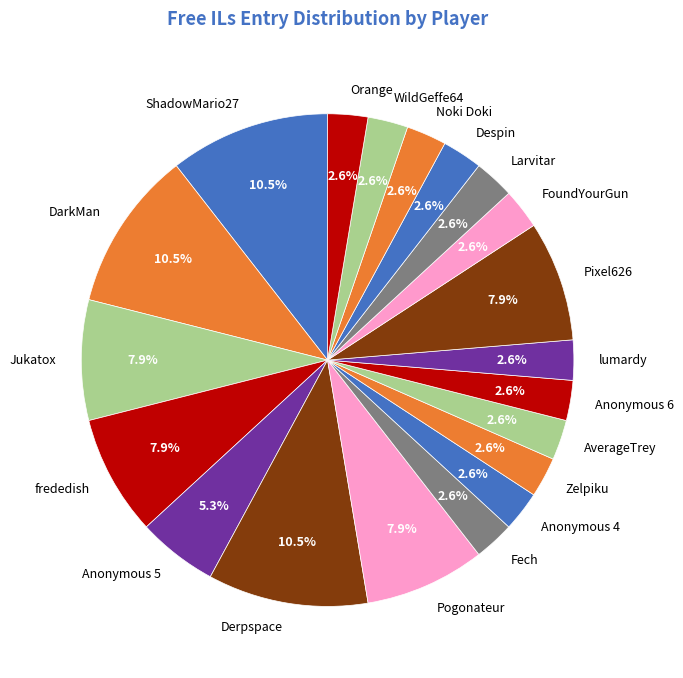

Is there a majority slice in this chart?

No